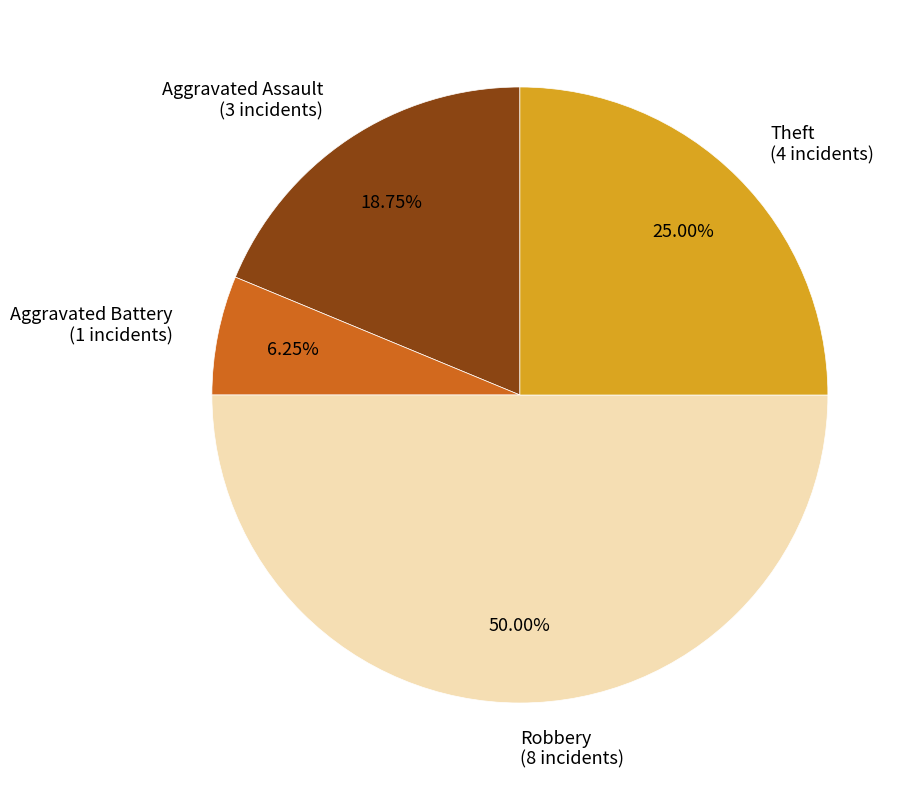

Which has a higher value, Aggravated Assault or Aggravated Battery?

Aggravated Assault